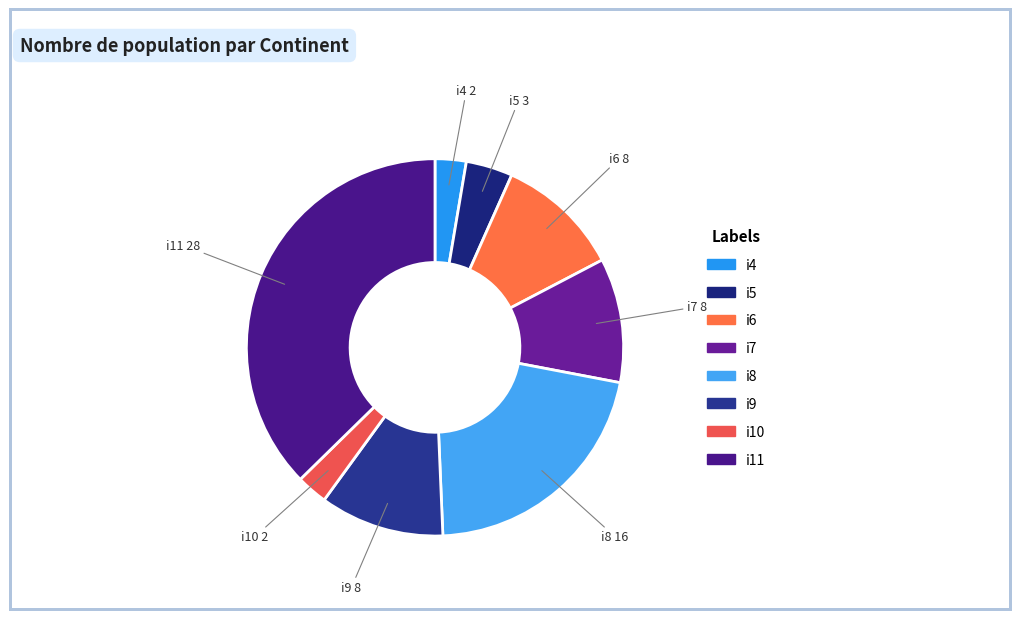

True or false: i6 accounts for 11% of the total.

True